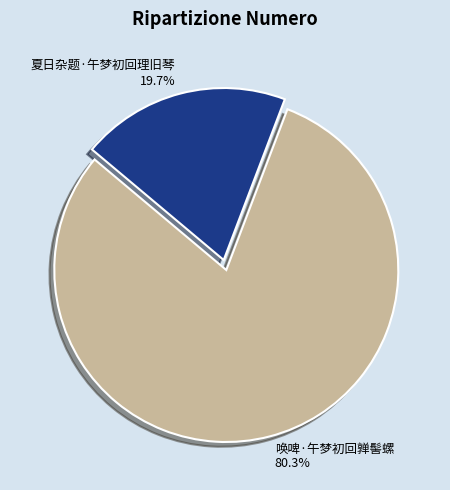

Which slice is the smallest?

夏日杂题·午梦初回理旧琴